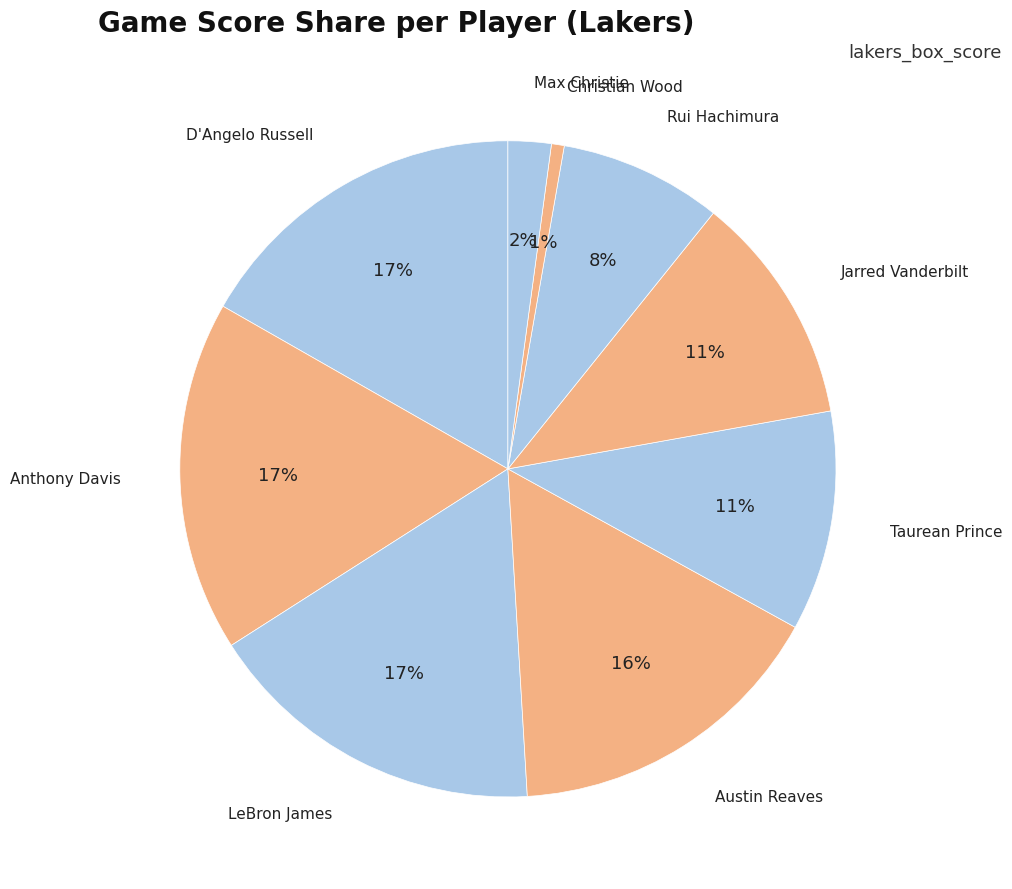

Is the sum of Jarred Vanderbilt and Austin Reaves greater than half?

No